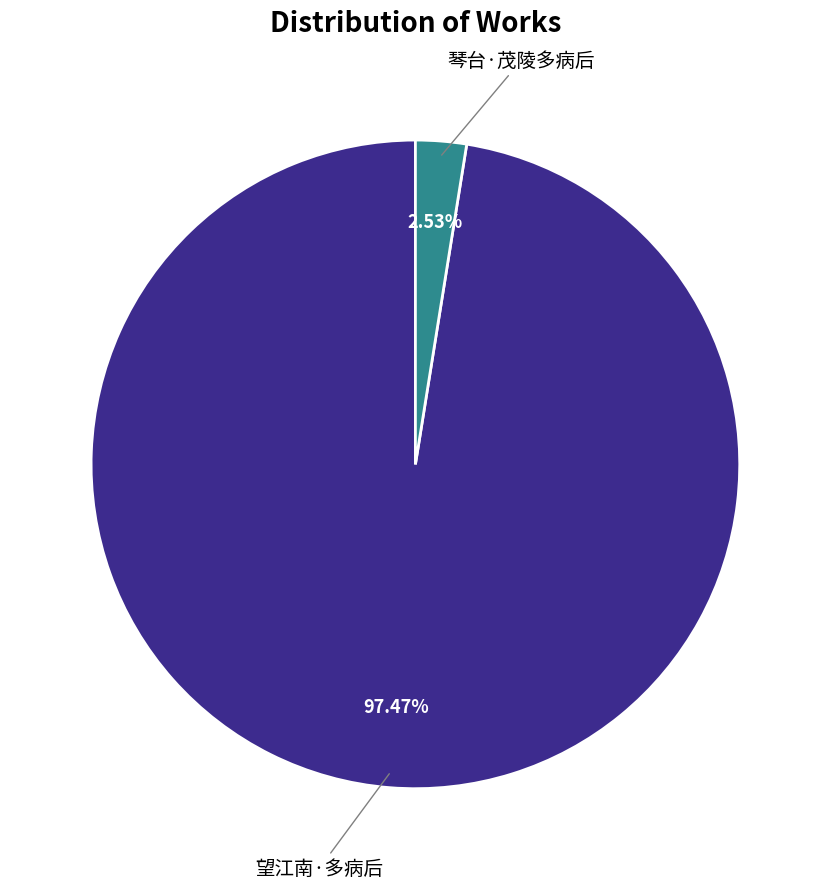

Is there any slice that represents more than half of the pie?

Yes